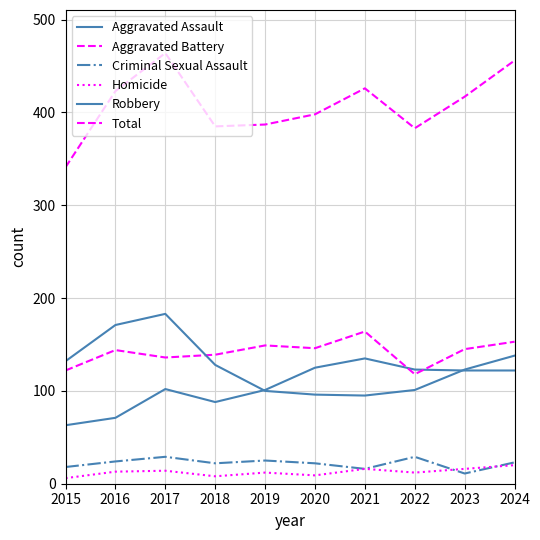

Is this an area chart (filled region under the line)?

No